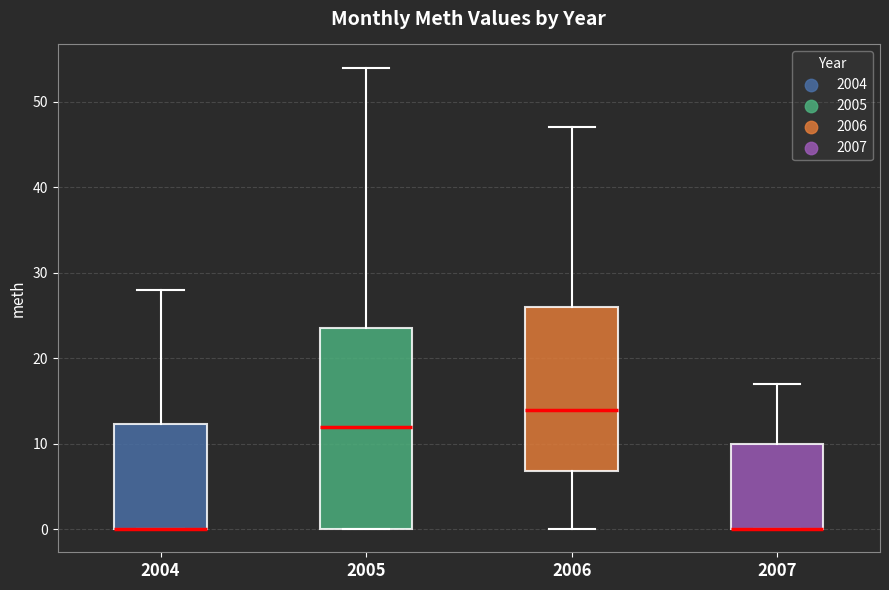

Reading left to right, read every box against the y-axis: the position of its median line, the range the box covers, and the ends of its whiskers. The values are not printed on the chart, so give them approximately, as read against the axis.

2004: median 0 (drawn on the box's lower edge), box 0 to 12, whiskers 0 to 28
2005: median 12, box 0 to 24, whiskers 0 to 54
2006: median 14, box 7 to 26, whiskers 0 to 47
2007: median 0 (drawn on the box's lower edge), box 0 to 10, whiskers 0 to 17